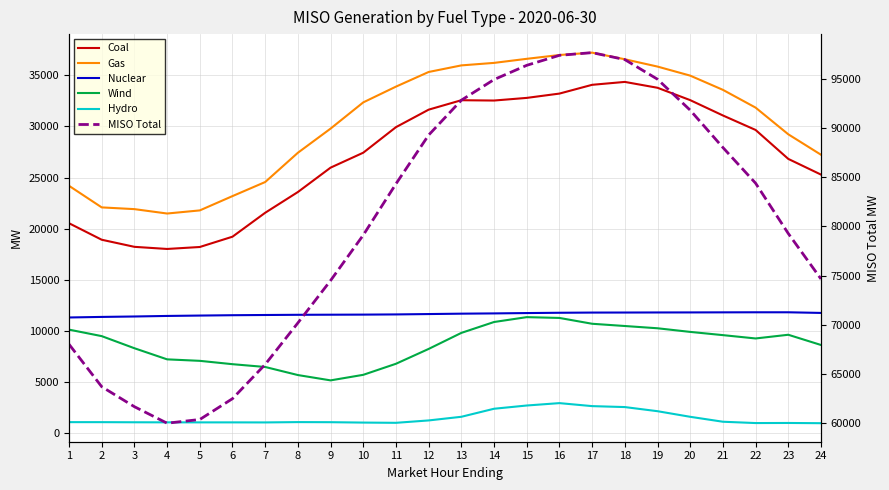

What is the difference between the maximum and minimum values in the Hydro series?

1965.7